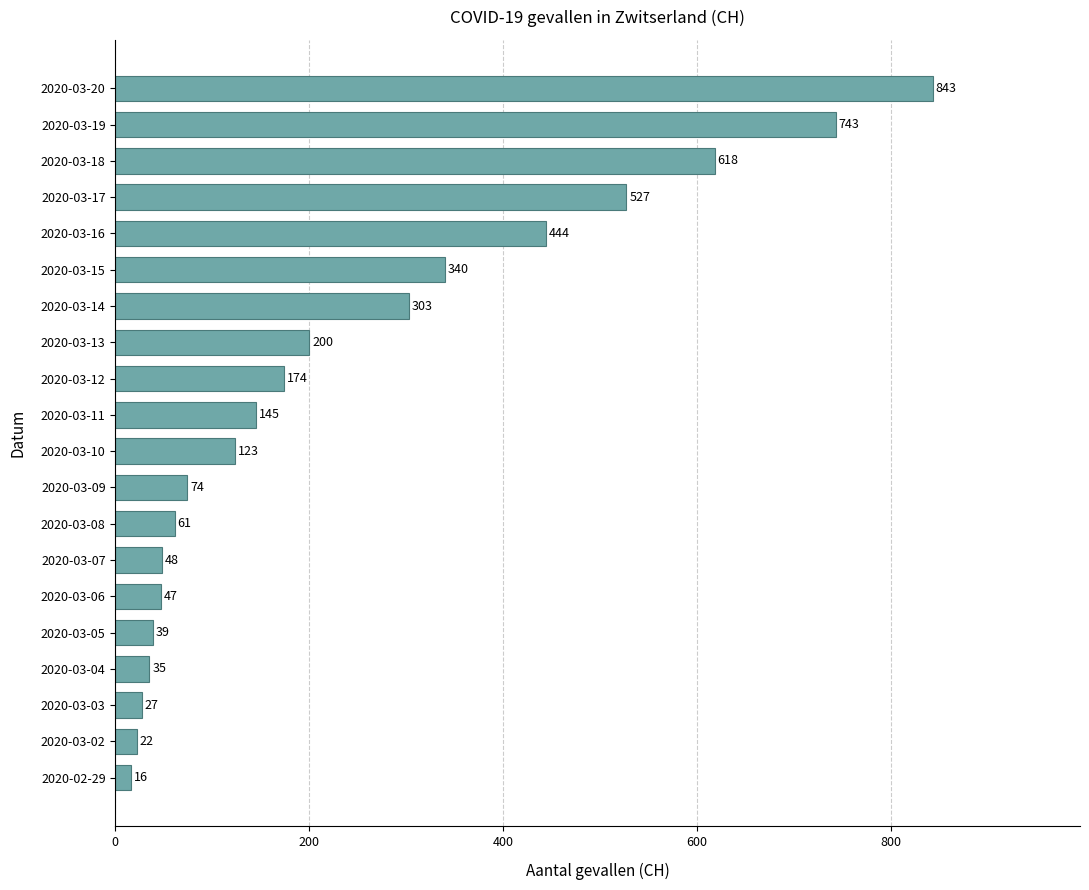

List the labels in order of value, smallest first.

2020-02-29, 2020-03-02, 2020-03-03, 2020-03-04, 2020-03-05, 2020-03-06, 2020-03-07, 2020-03-08, 2020-03-09, 2020-03-10, 2020-03-11, 2020-03-12, 2020-03-13, 2020-03-14, 2020-03-15, 2020-03-16, 2020-03-17, 2020-03-18, 2020-03-19, 2020-03-20